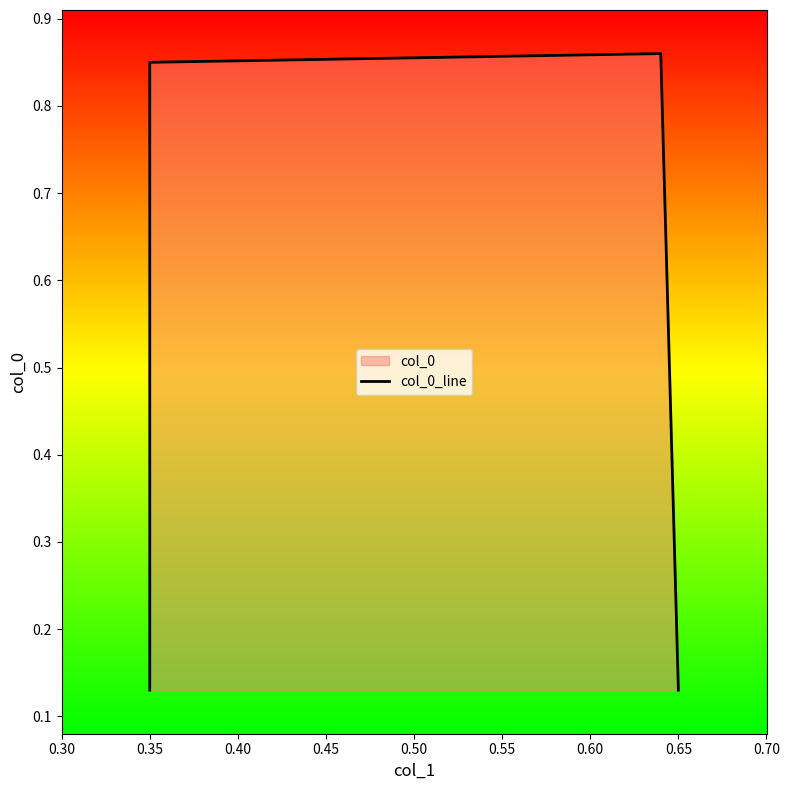

What is the minimum value shown in the chart?

0.1